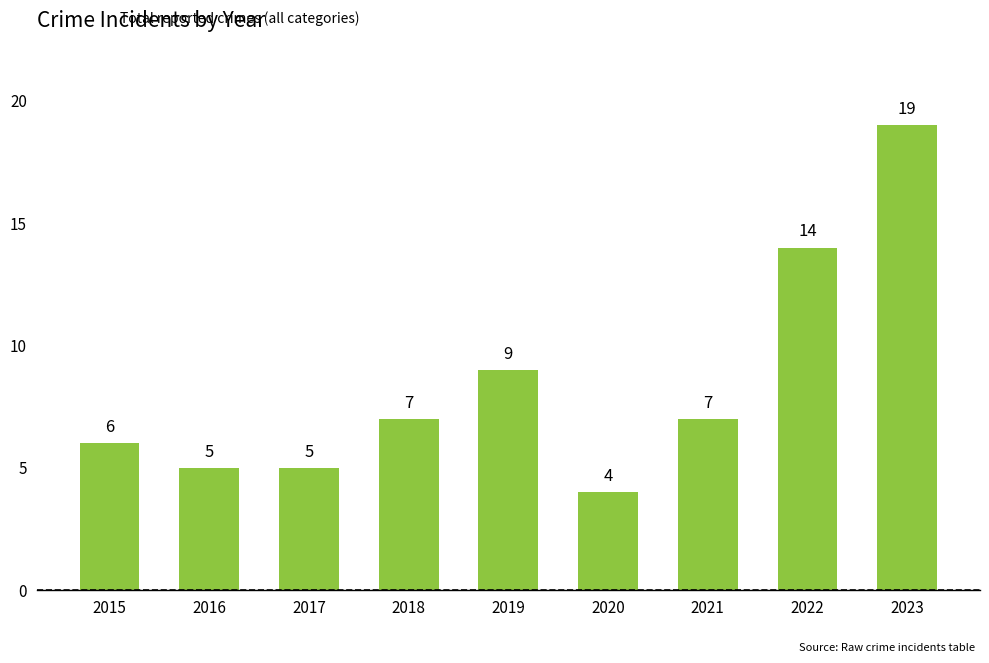

What is the maximum value shown in the chart?

19